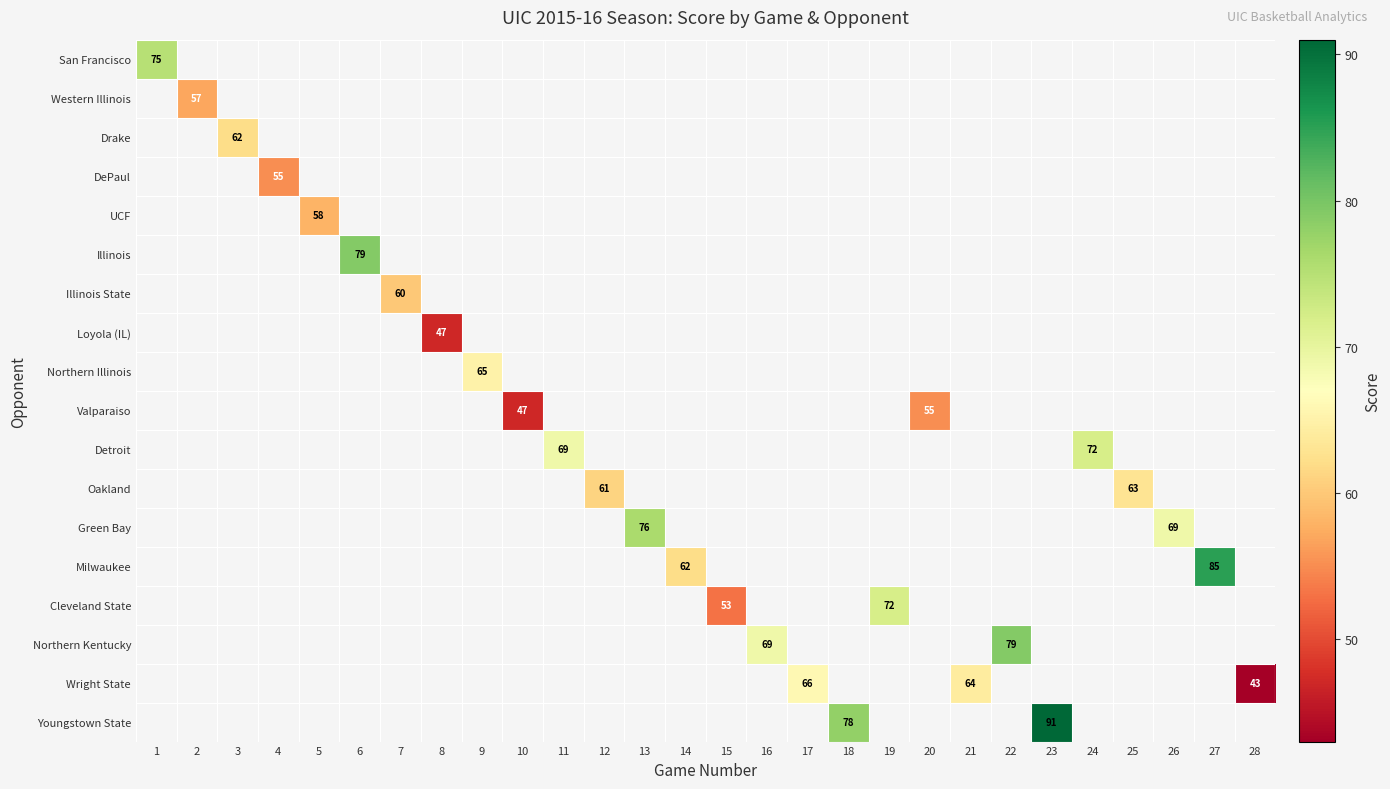

At which category does the chart reach its minimum across all series?

28